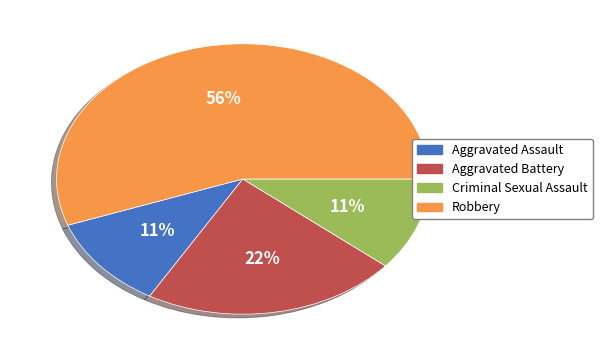

Is it true that Robbery is 70% of the pie?

False